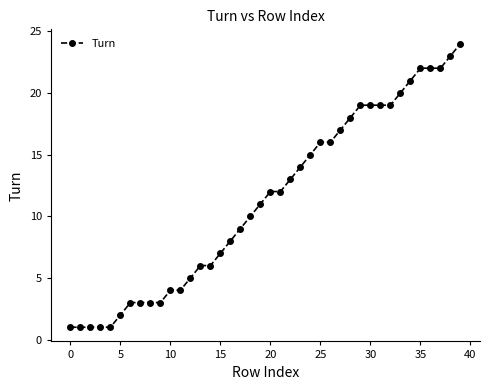

Reading right to left, transcribe all the data shown in this chart.

24	23	22	22	22	21	20	19	19	19	19	18	17	16	16	15	14	13	12	12	11	10	9	8	7	6	6	5	4	4	3	3	3	3	2	1	1	1	1	1